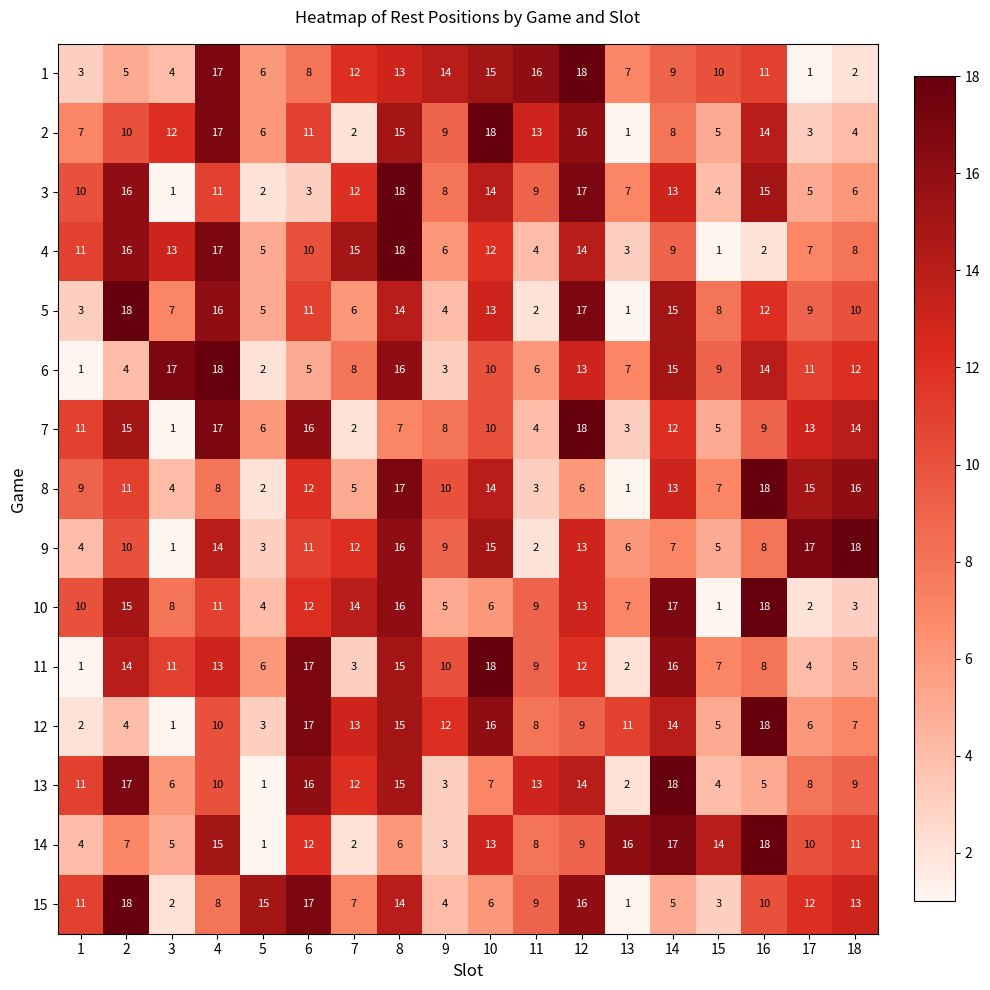

What is the difference between the maximum and second lowest values in the 8 series?

16